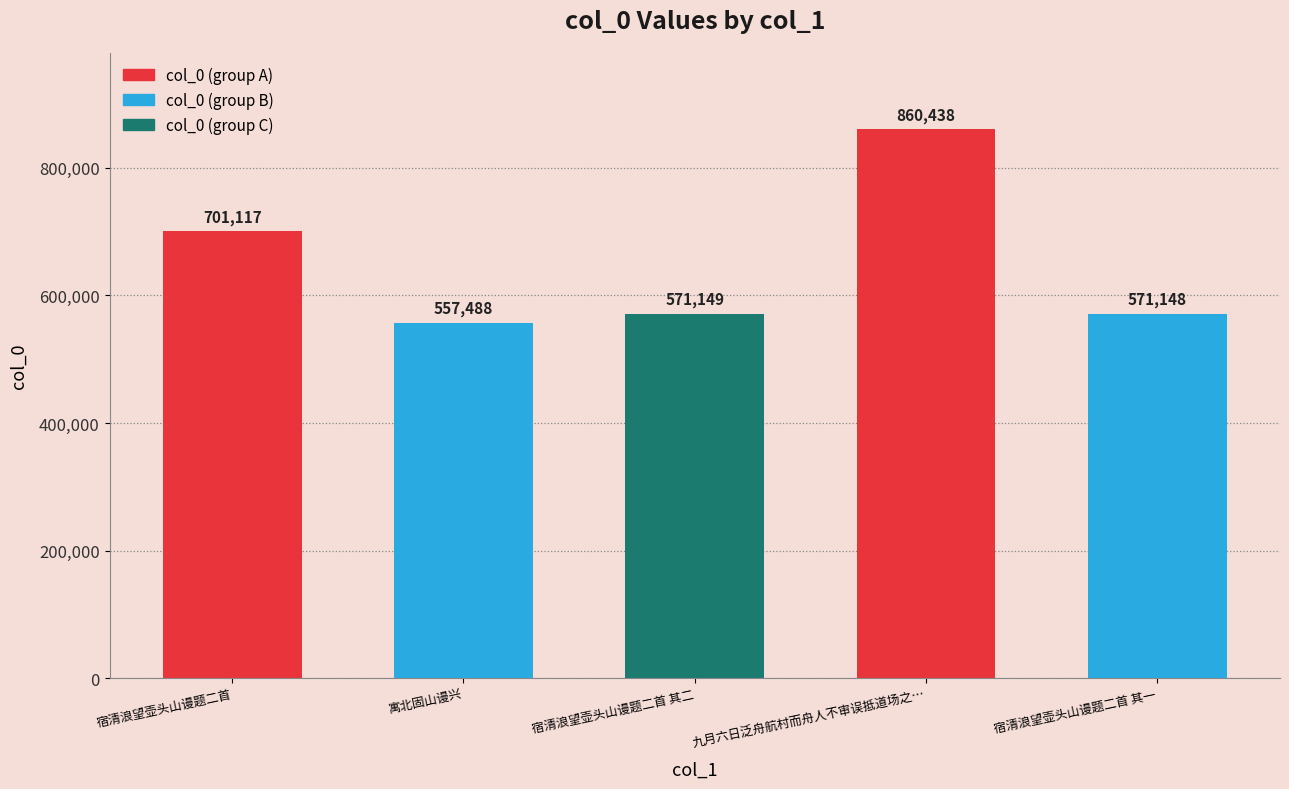

Approximately how many times larger is the value at 宿清浪望壶头山谩题二首 其二 compared to 寓北固山谩兴?

1.0